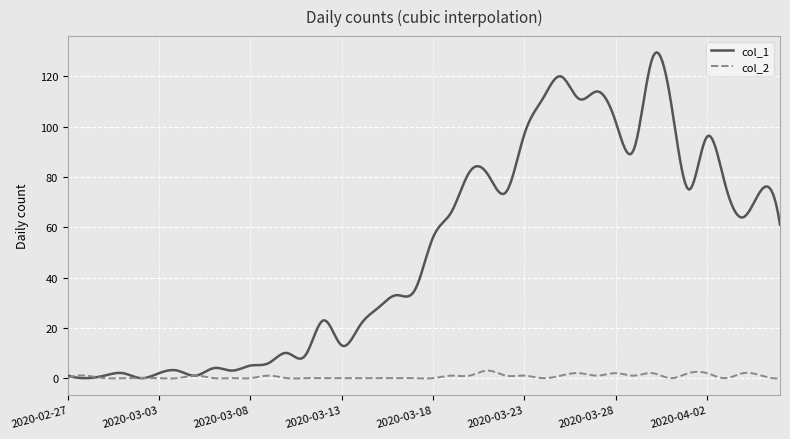

What is the highest value of the col_2 series?

3.0